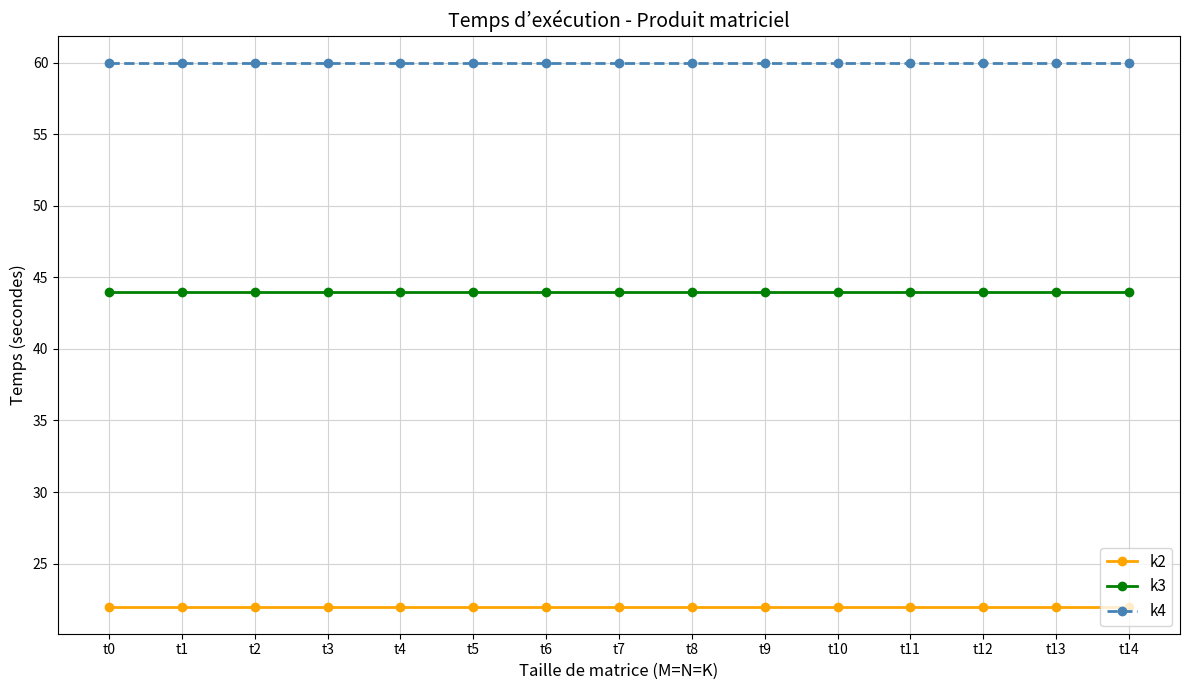

Is it true that k2 equals 22 at t13?

True